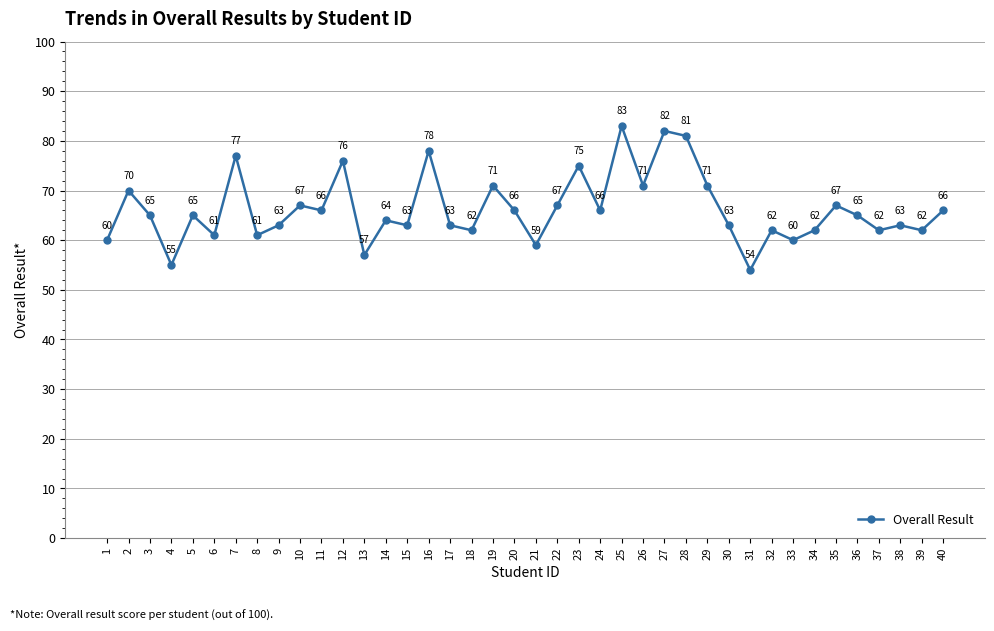

The chart shows a value of 62 at 39. True or false?

True